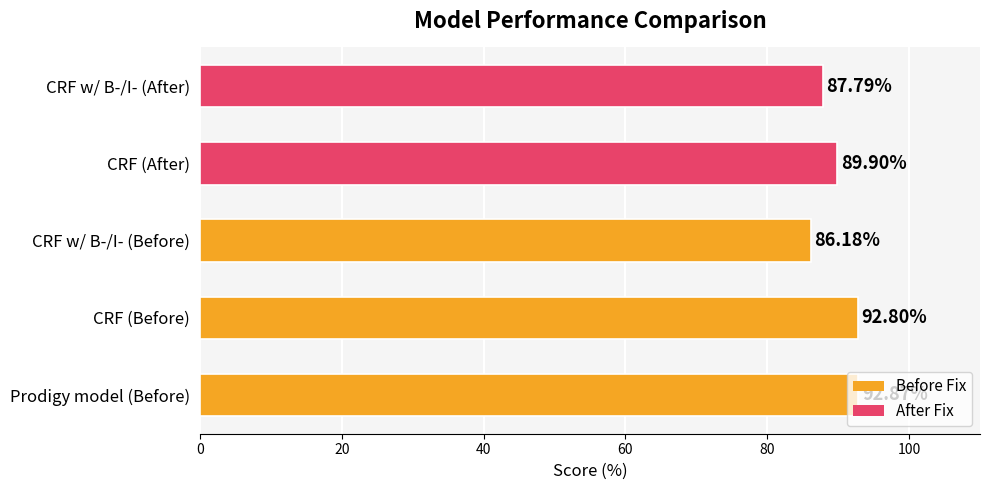

What is the difference between the maximum and second lowest values?

5.1